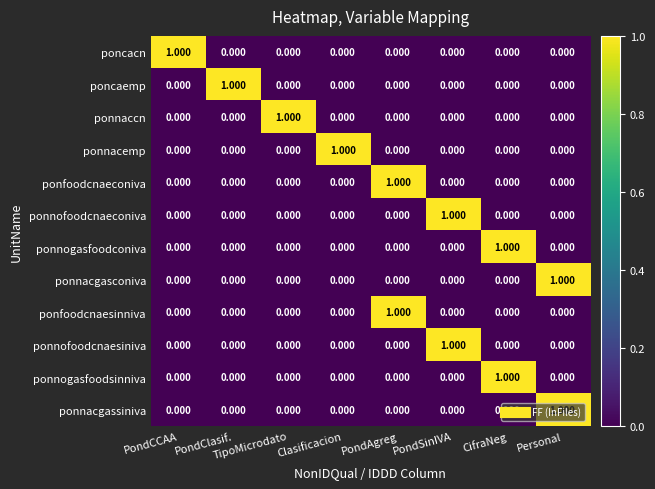

At how many categories does at least one series exceed 0?

8